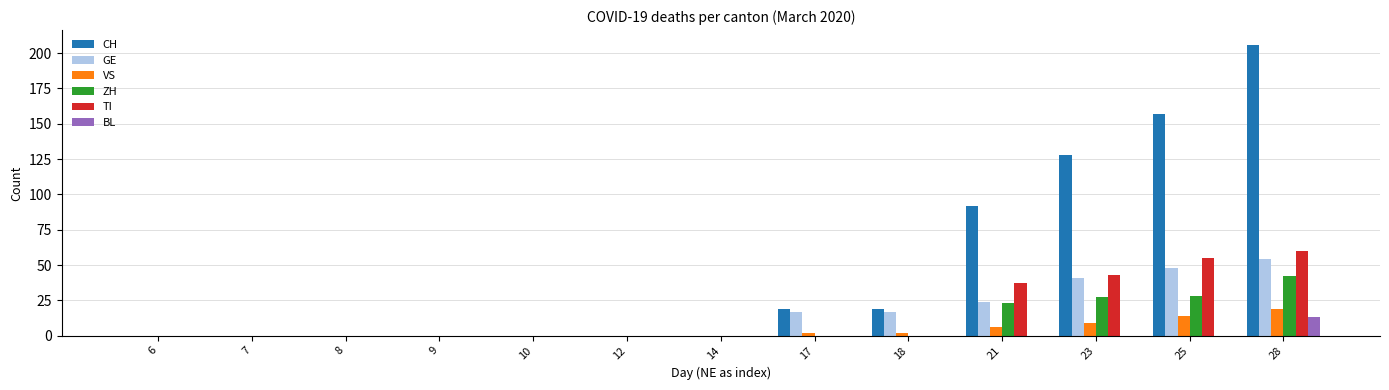

What is the sum of all CH values?

621